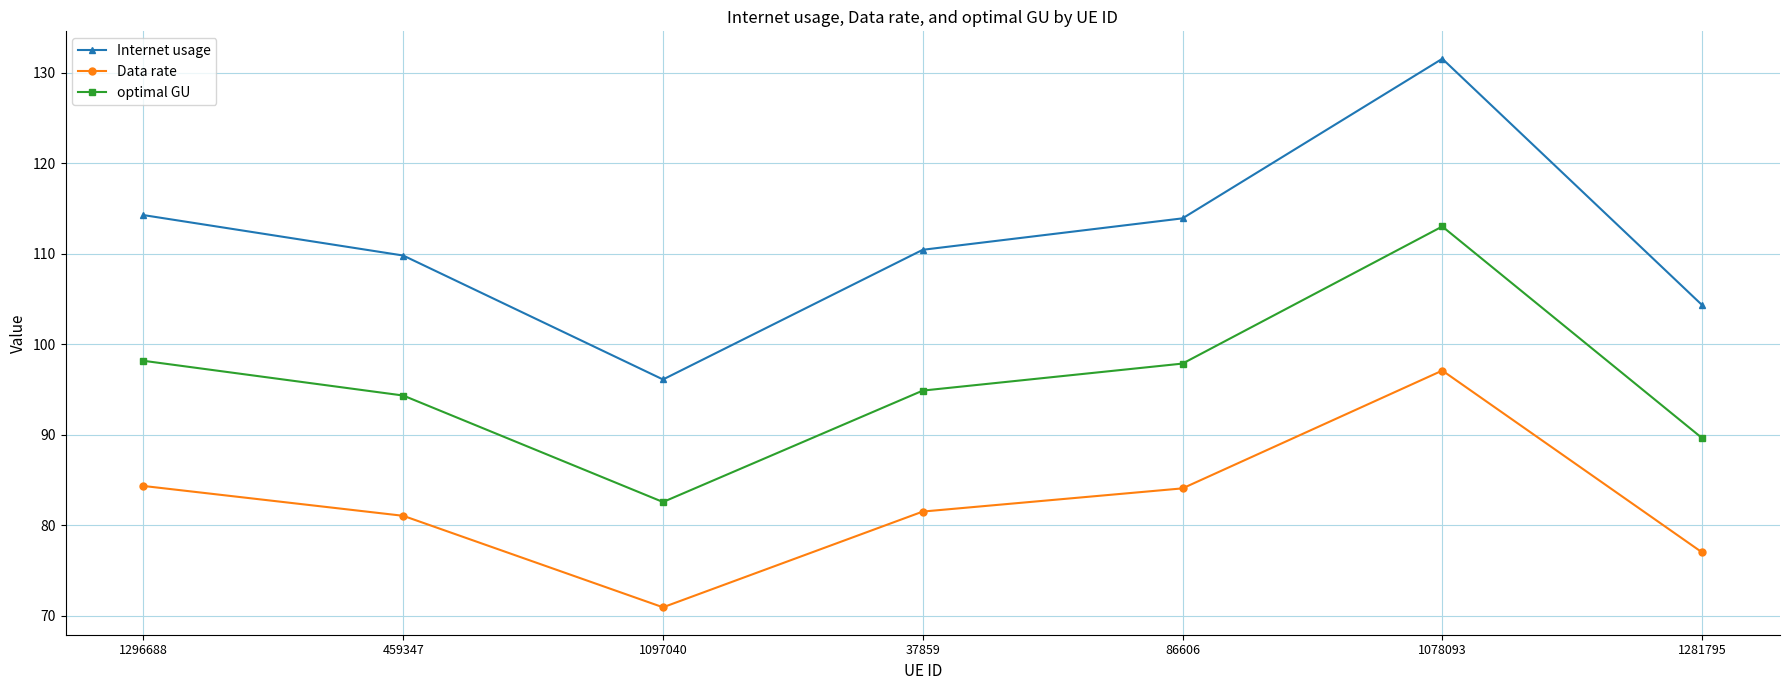

What is the sum of the Data rate values at 1078093 and 459347?

178.2